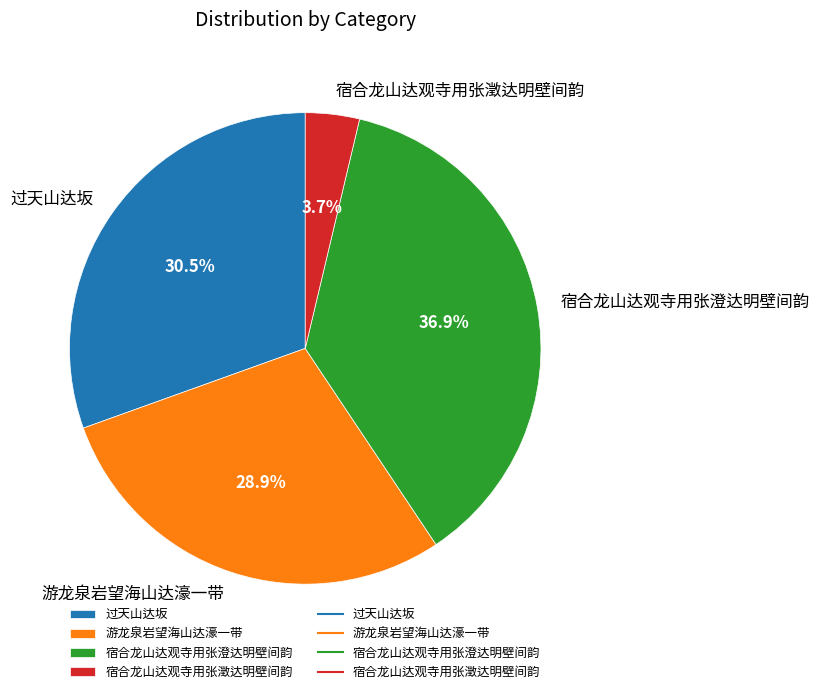

Which has a higher value, 游龙泉岩望海山达濠一带 or 过天山达坂?

过天山达坂